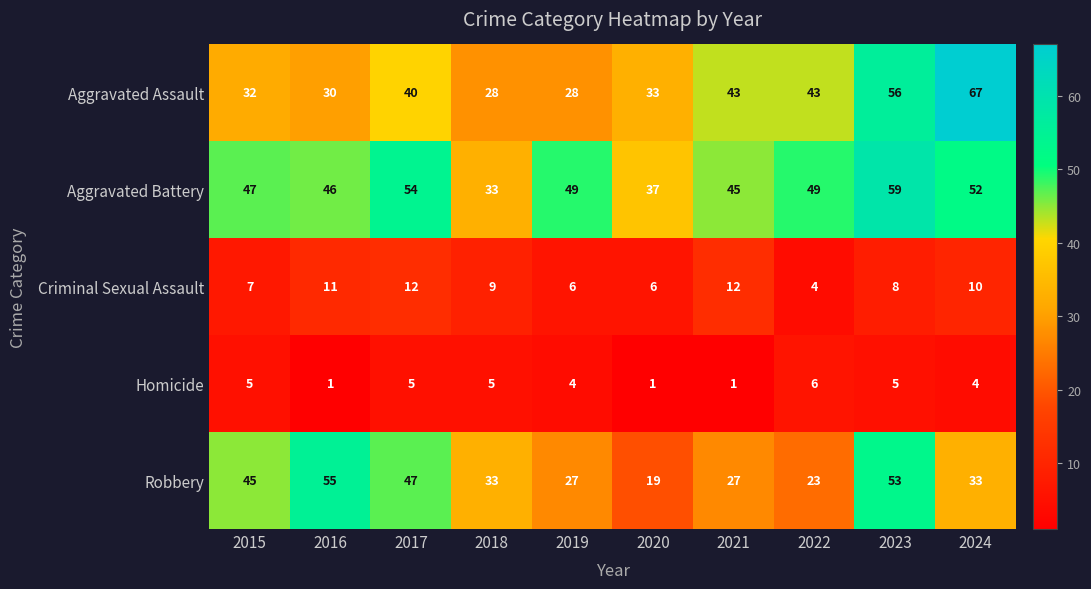

Is the value of Aggravated Battery at 2015 greater than the value of Homicide at 2022?

Yes